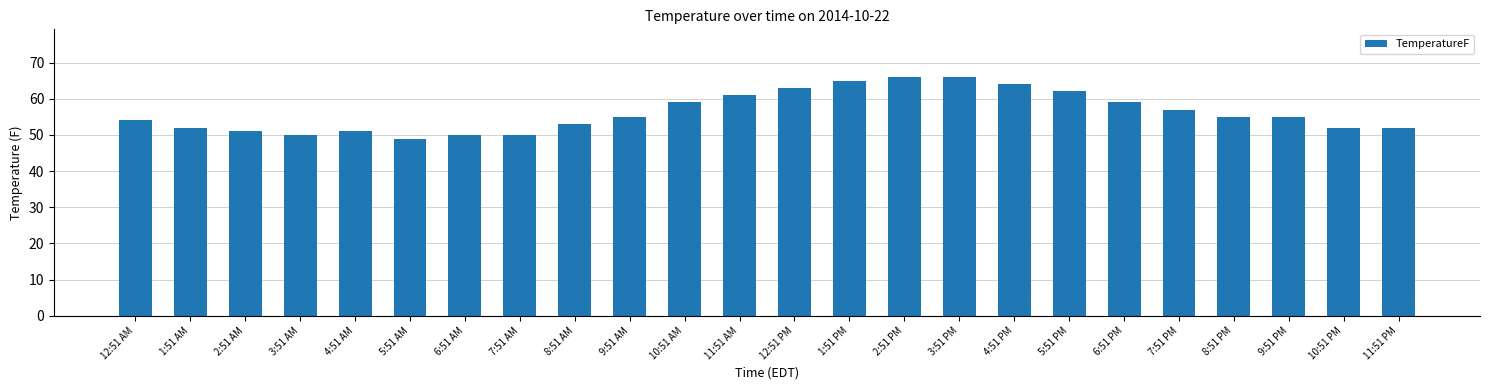

What is the change in value from 8:51 AM to 9:51 AM?

+1.9